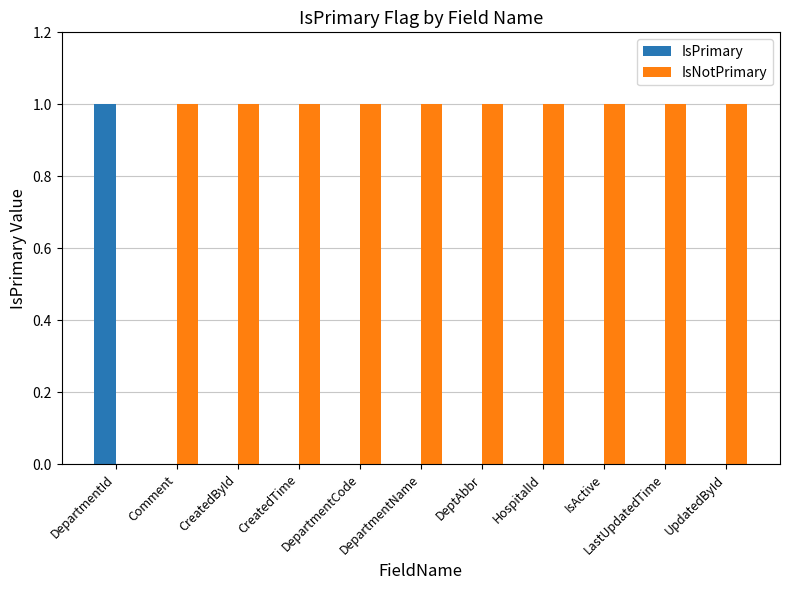

Does the chart contain stacked bars?

No